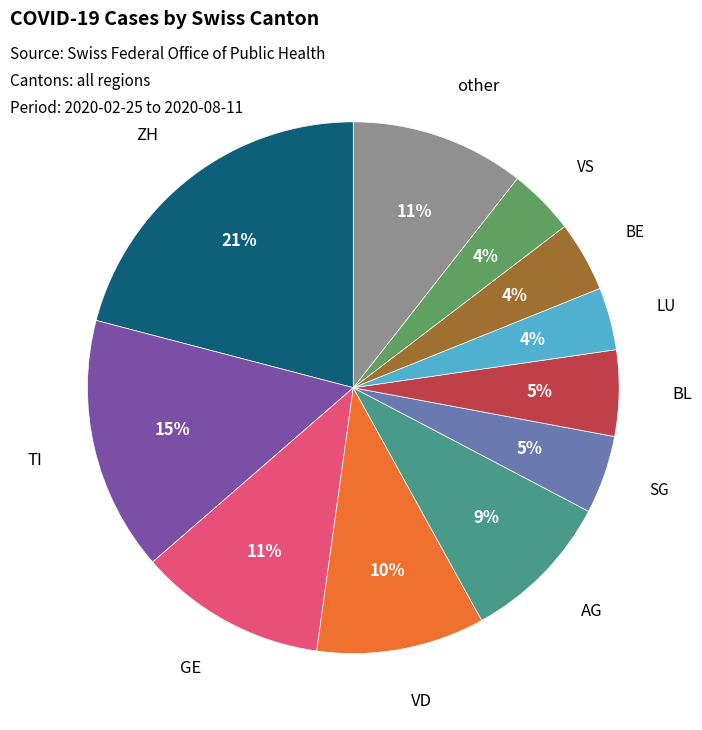

Does any single category account for the majority?

No